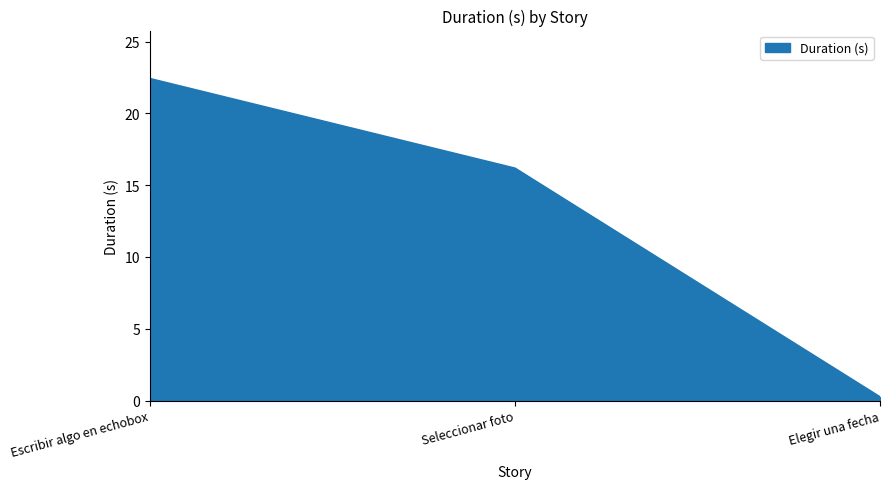

At which label is the value closest to 11?

Seleccionar foto